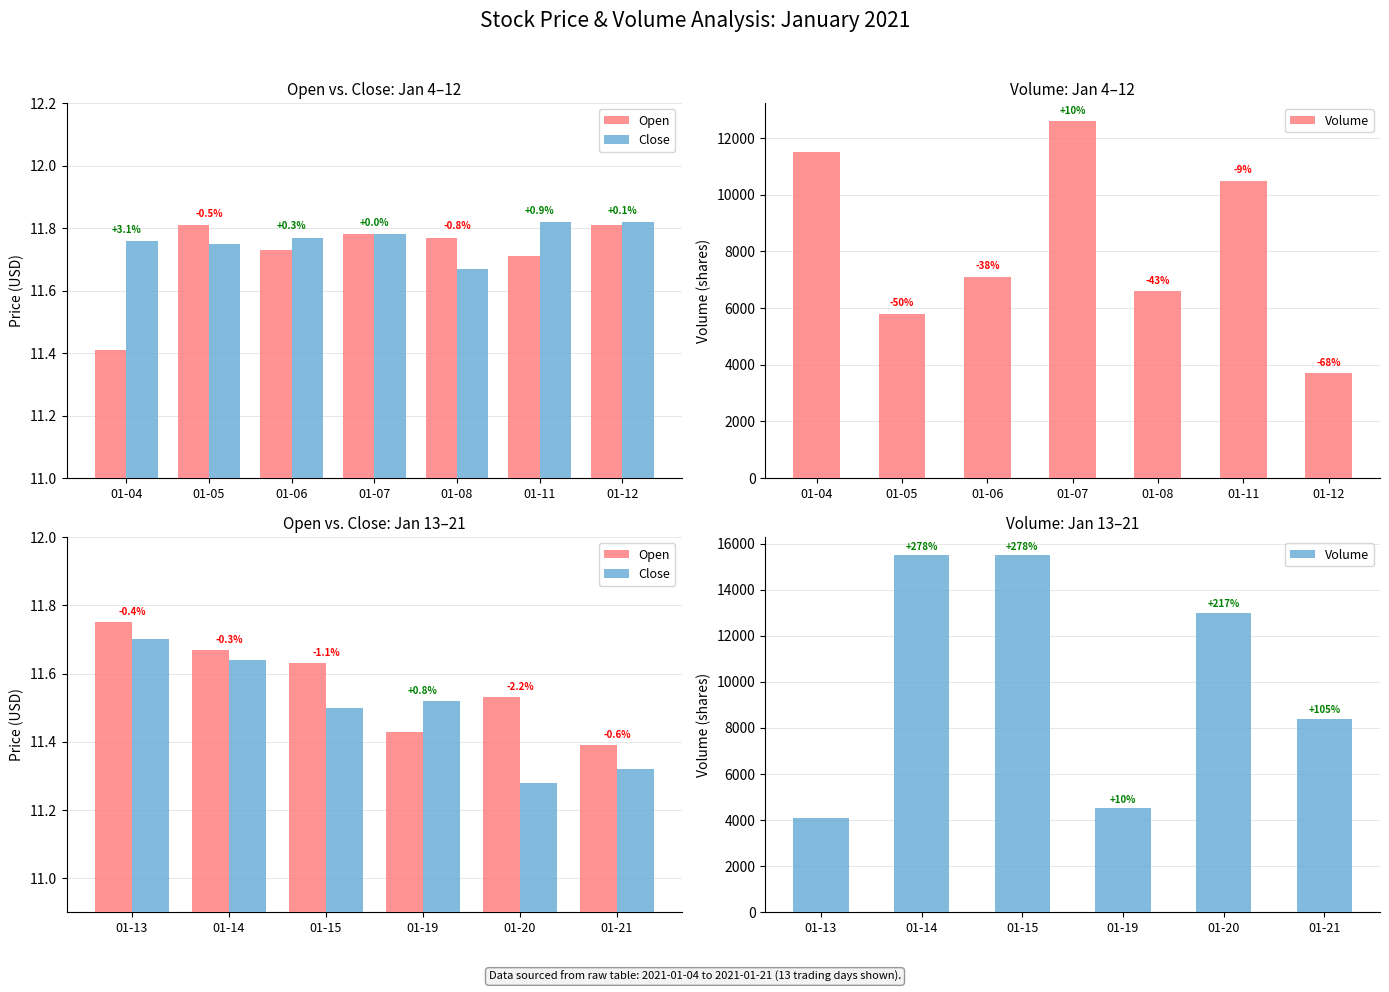

What is the value of the Open bar at the 5th from the left?

11.5